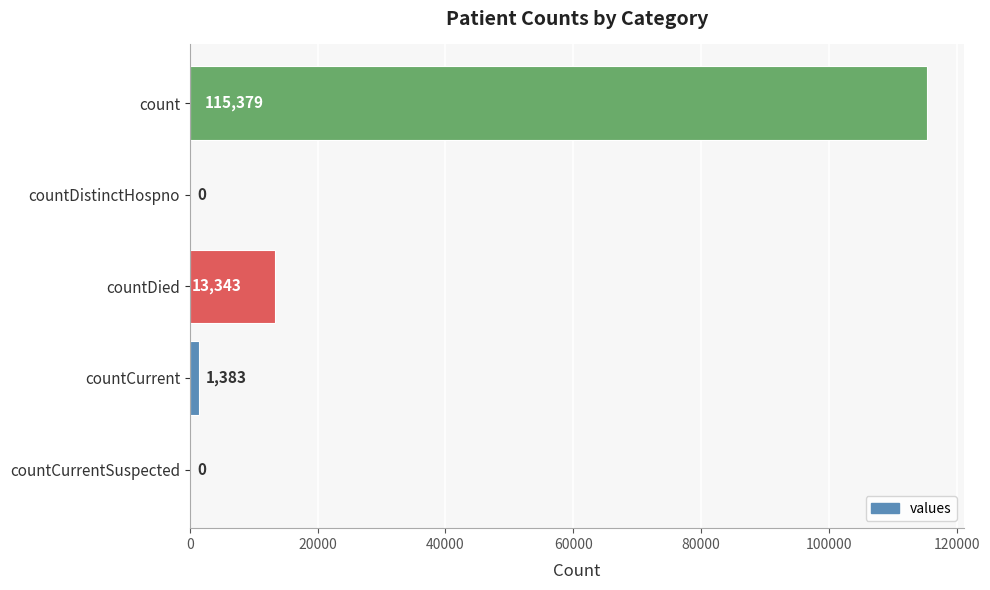

Reading top to bottom, what are all the values shown in this chart?

count=115379	countDistinctHospno=0	countDied=13343	countCurrent=1383	countCurrentSuspected=0